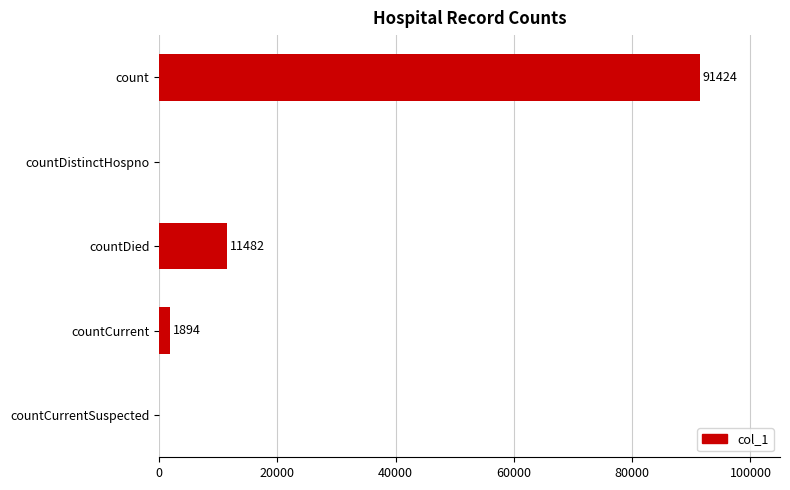

What is the change in value from count to countCurrentSuspected?

-91424